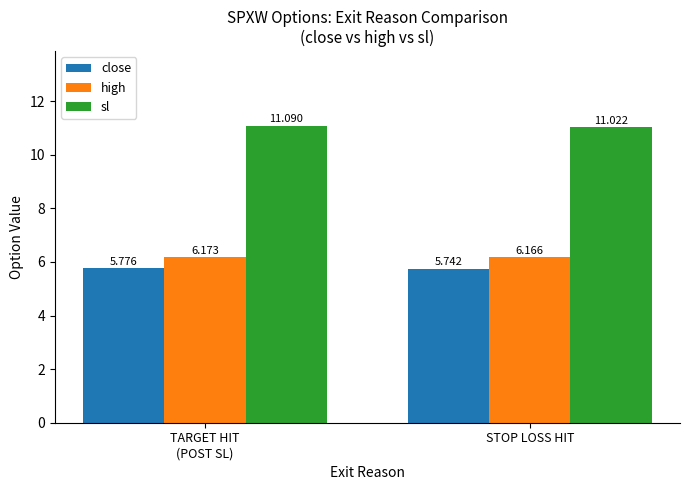

Where is close nearest to the value 5?

STOP LOSS HIT